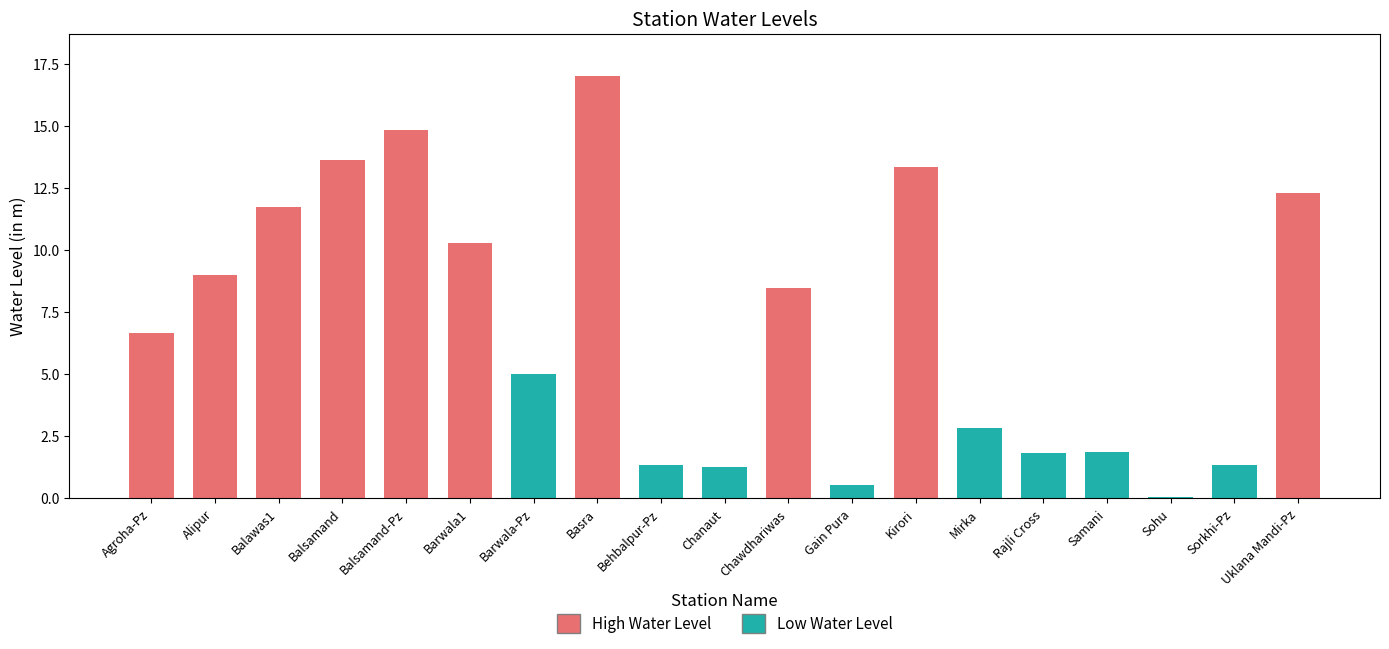

What is the difference between the maximum and minimum values?

17.0